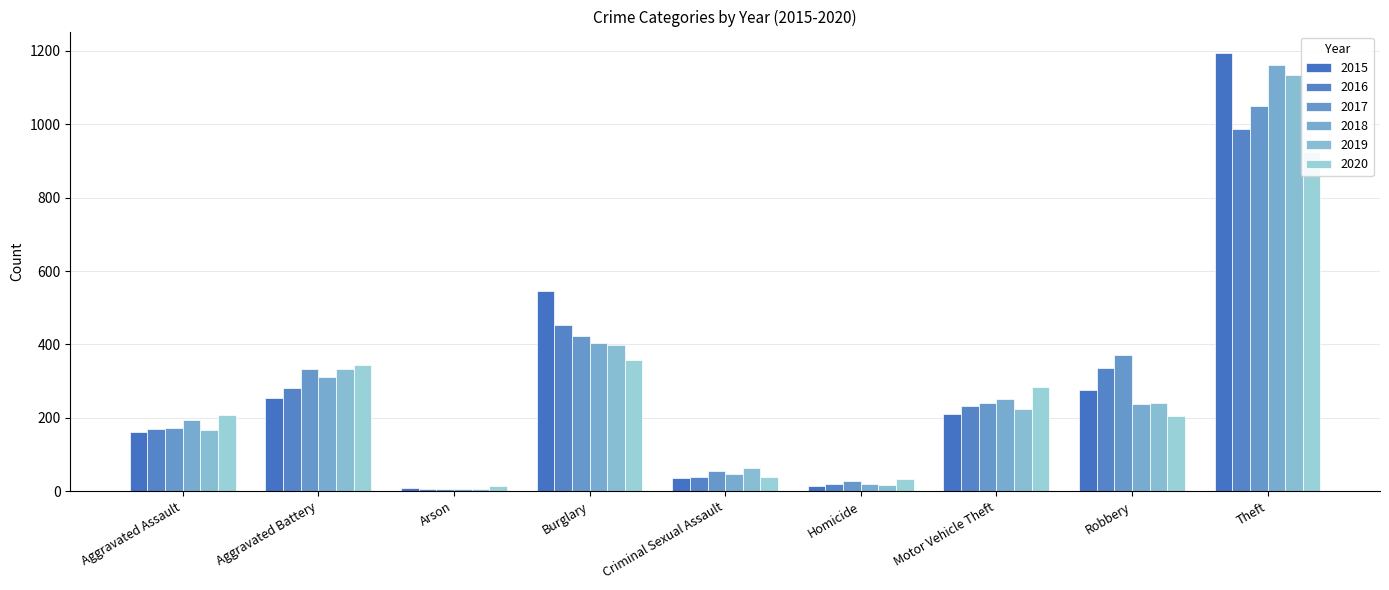

Reading left to right, transcribe all the data shown in this chart.

2015: Aggravated Assault=160	Aggravated Battery=253	Arson=8	Burglary=546	Criminal Sexual Assault=36	Homicide=14	Motor Vehicle Theft=211	Robbery=277	Theft=1193
2016: Aggravated Assault=169	Aggravated Battery=281	Arson=6	Burglary=452	Criminal Sexual Assault=39	Homicide=19	Motor Vehicle Theft=231	Robbery=337	Theft=988
2017: Aggravated Assault=172	Aggravated Battery=334	Arson=7	Burglary=424	Criminal Sexual Assault=54	Homicide=29	Motor Vehicle Theft=241	Robbery=371	Theft=1049
2018: Aggravated Assault=193	Aggravated Battery=310	Arson=6	Burglary=405	Criminal Sexual Assault=47	Homicide=21	Motor Vehicle Theft=251	Robbery=239	Theft=1161
2019: Aggravated Assault=167	Aggravated Battery=334	Arson=7	Burglary=399	Criminal Sexual Assault=63	Homicide=18	Motor Vehicle Theft=225	Robbery=241	Theft=1135
2020: Aggravated Assault=209	Aggravated Battery=345	Arson=13	Burglary=358	Criminal Sexual Assault=39	Homicide=33	Motor Vehicle Theft=283	Robbery=204	Theft=925